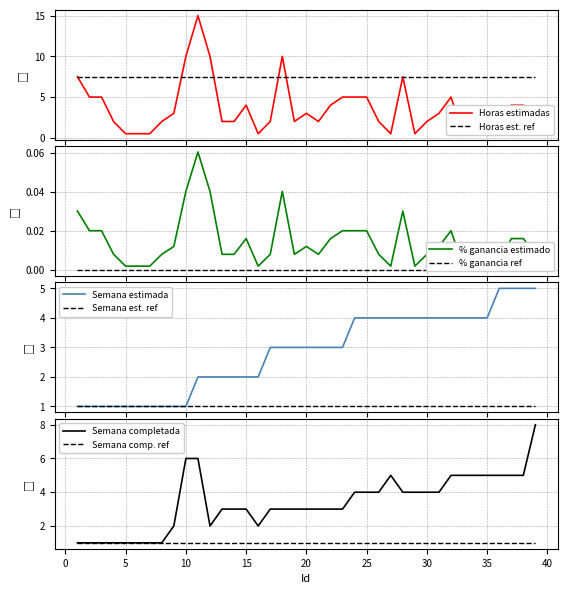

What is the spread (max minus min) of values at 34?

5.0